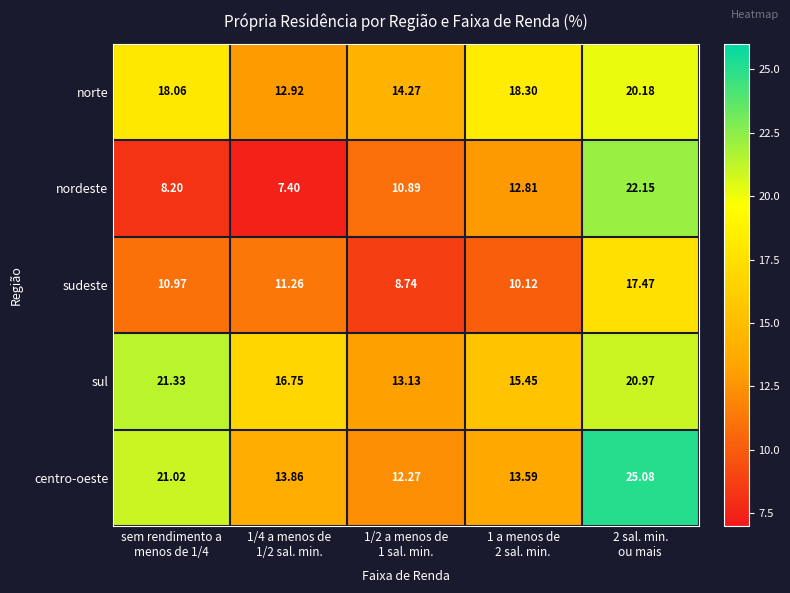

Which series has the largest total across all categories?

sul